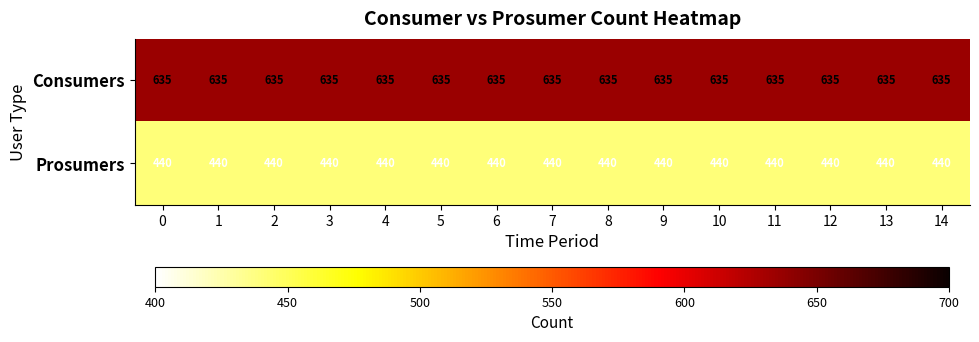

What is the smallest value displayed?

440